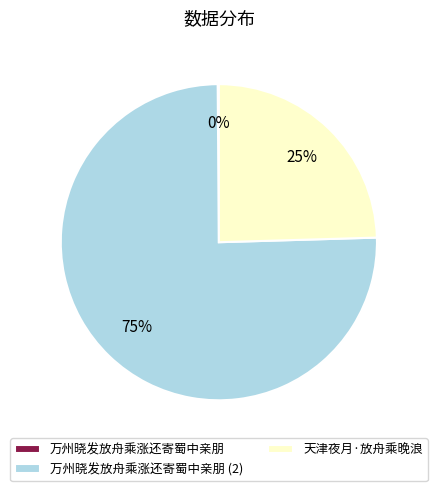

Is there a majority slice in this chart?

Yes